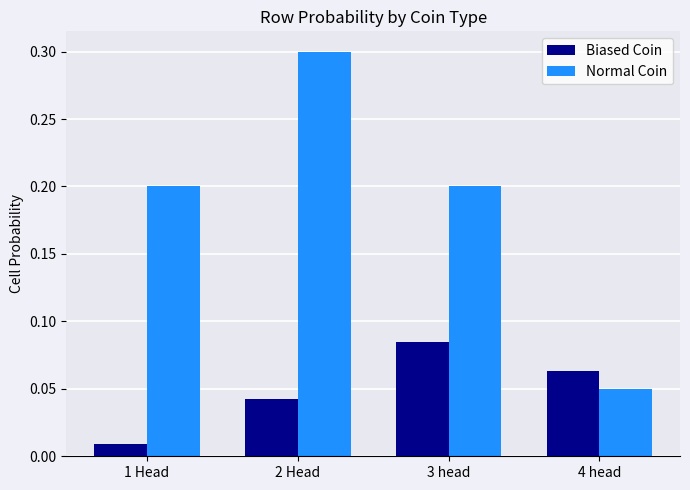

Is it true that Normal Coin equals 0.1 at 3 head?

False